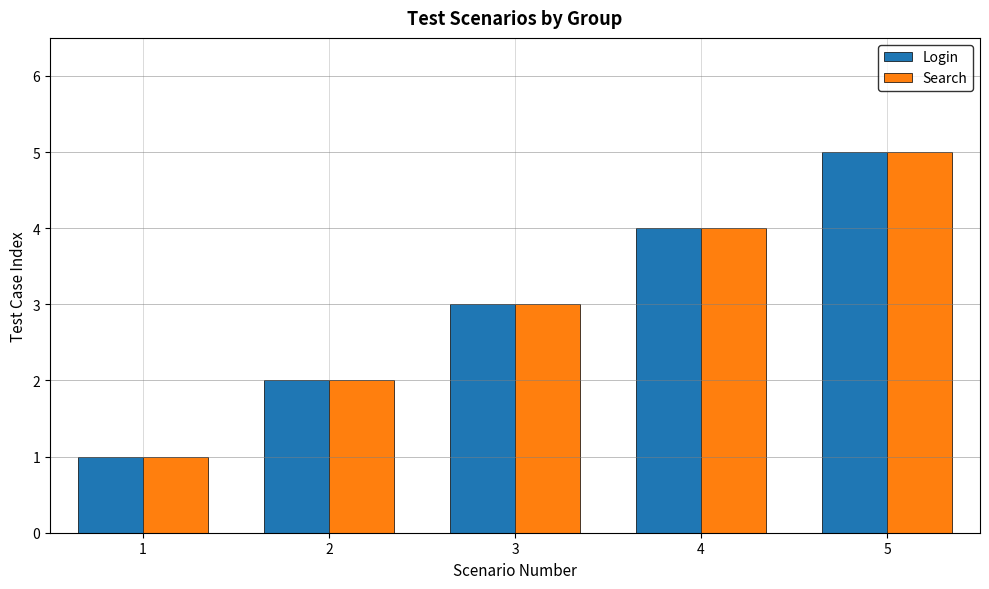

Reading left to right, list all the values displayed in this chart.

Login: 1=1	2=2	3=3	4=4	5=5
Search: 1=1	2=2	3=3	4=4	5=5